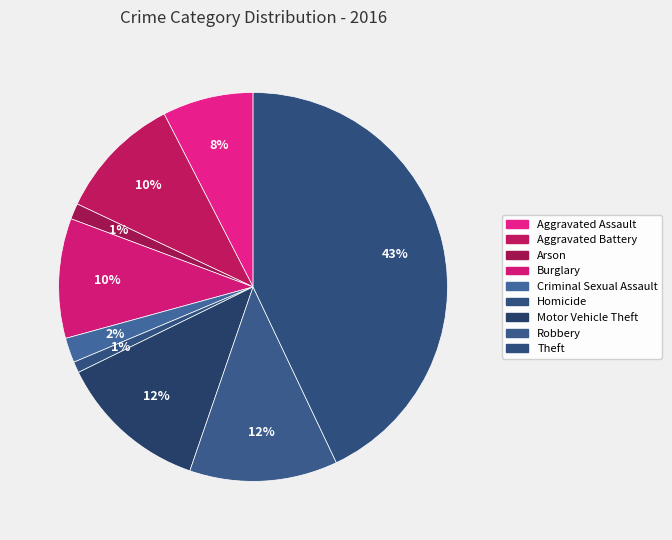

To the nearest percent, what portion does Criminal Sexual Assault represent?

2%